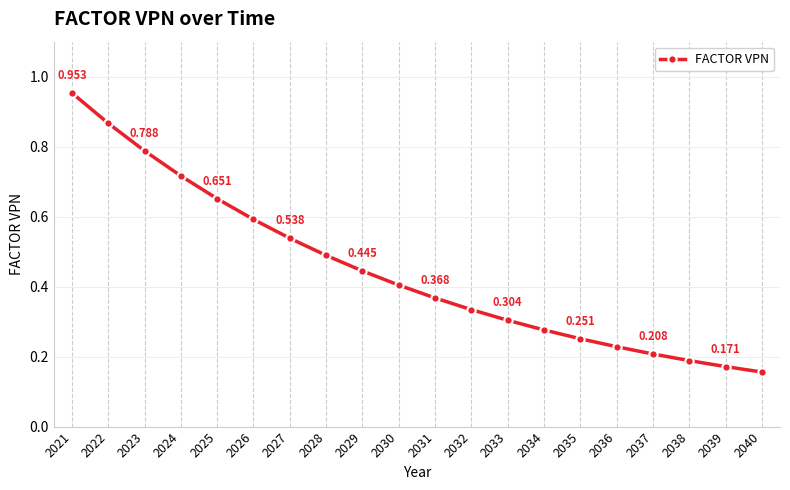

True or false: the data has more than 0 interior local peaks.

False